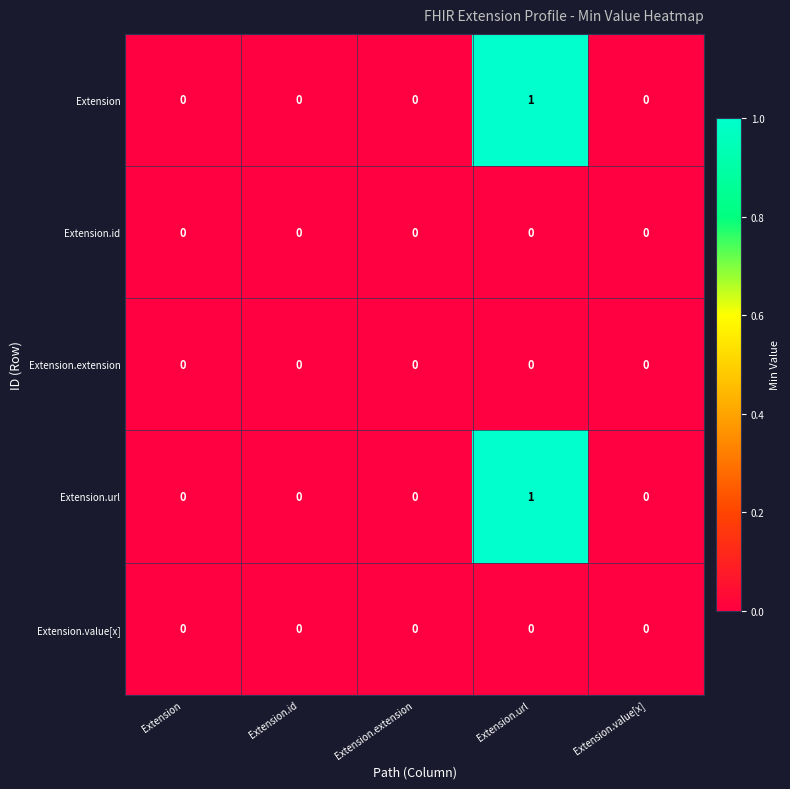

Is it true that Extension.url equals 0 at Extension.extension?

True